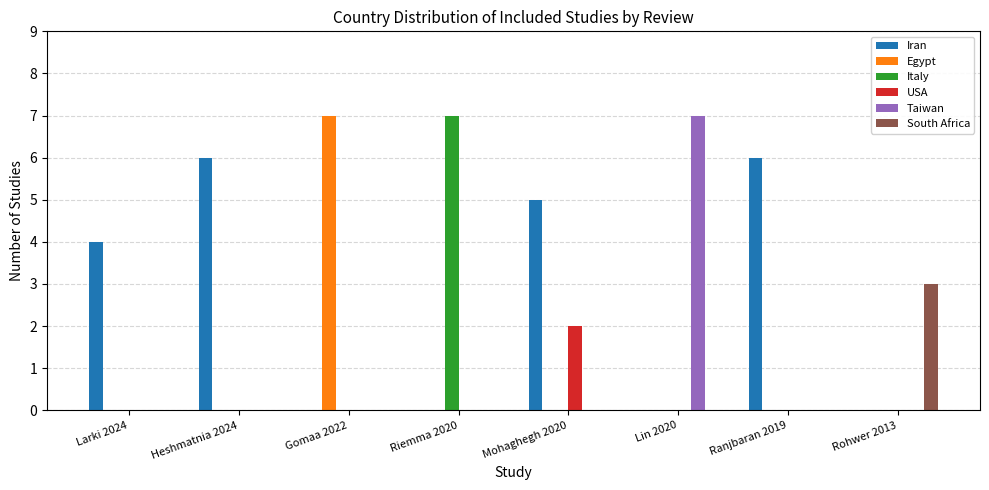

The value of Iran at Rohwer 2013 is -4. True or false?

False